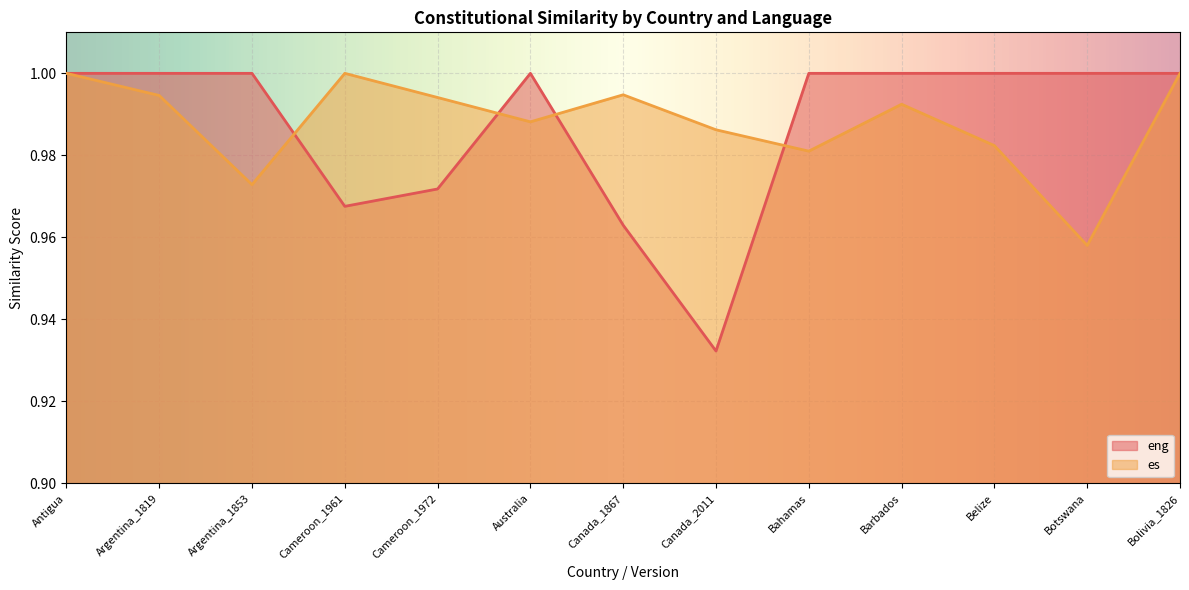

What is the highest value of the eng series?

1.0